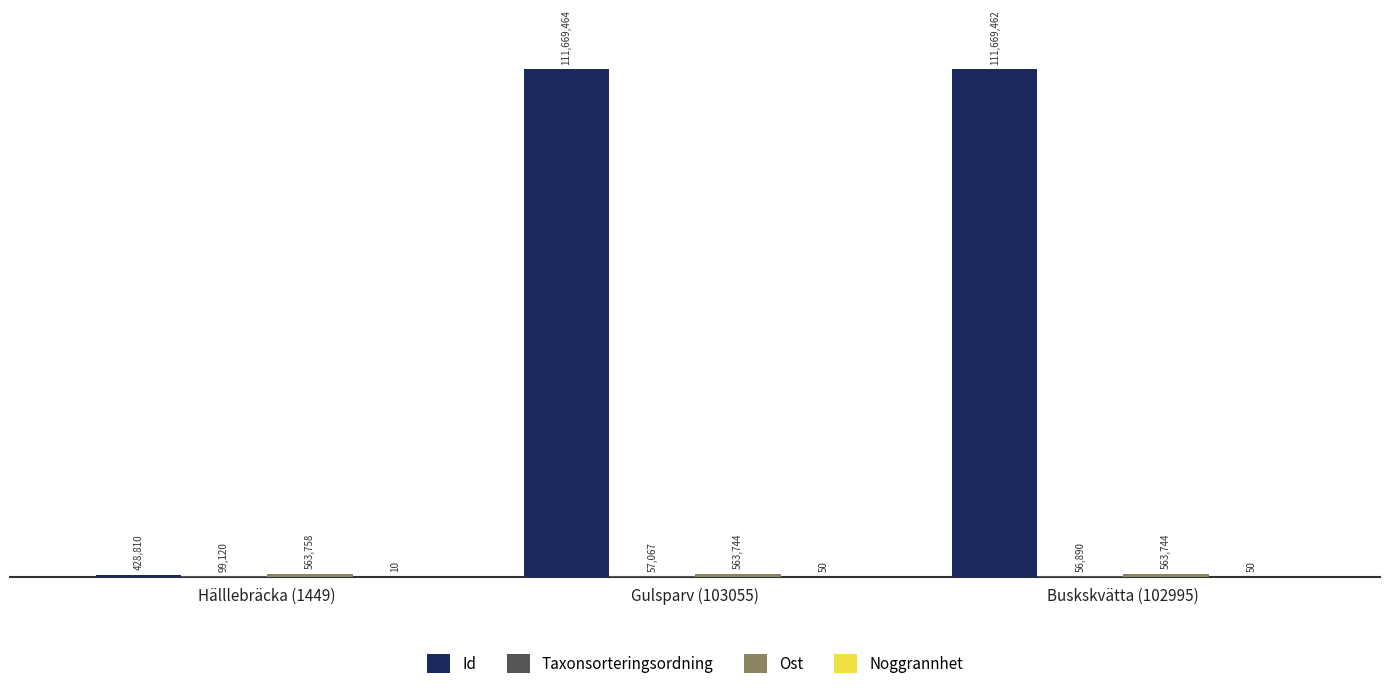

Are the bars horizontal?

No